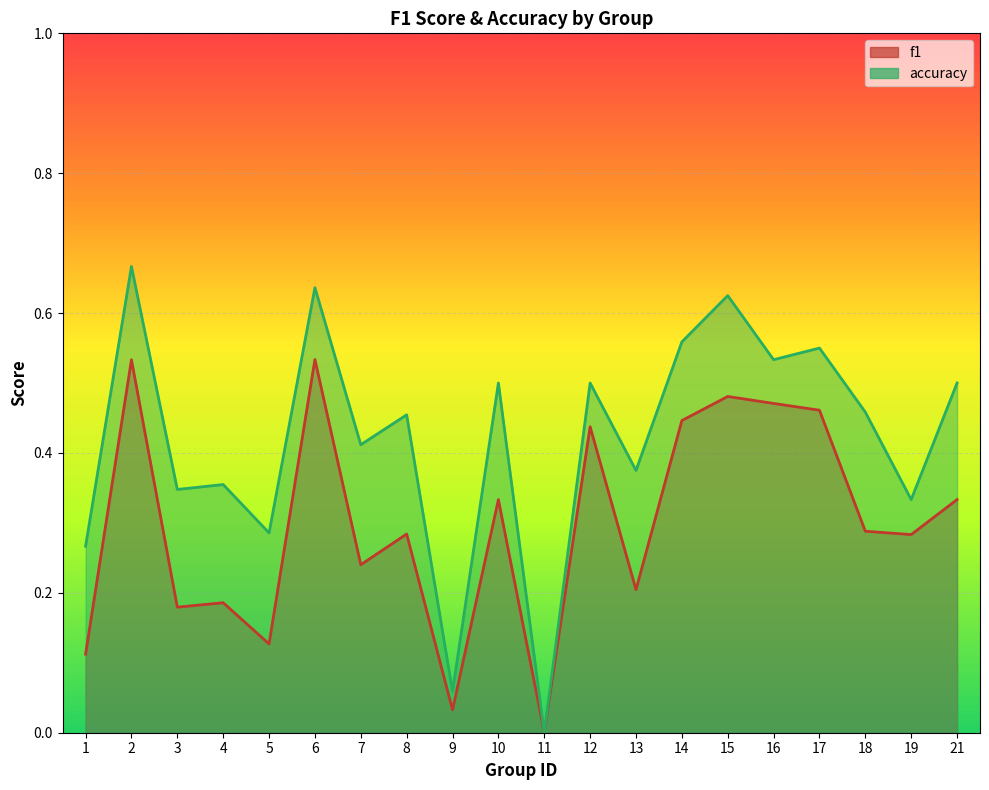

Is it true that f1 equals 0.2 at 7?

True